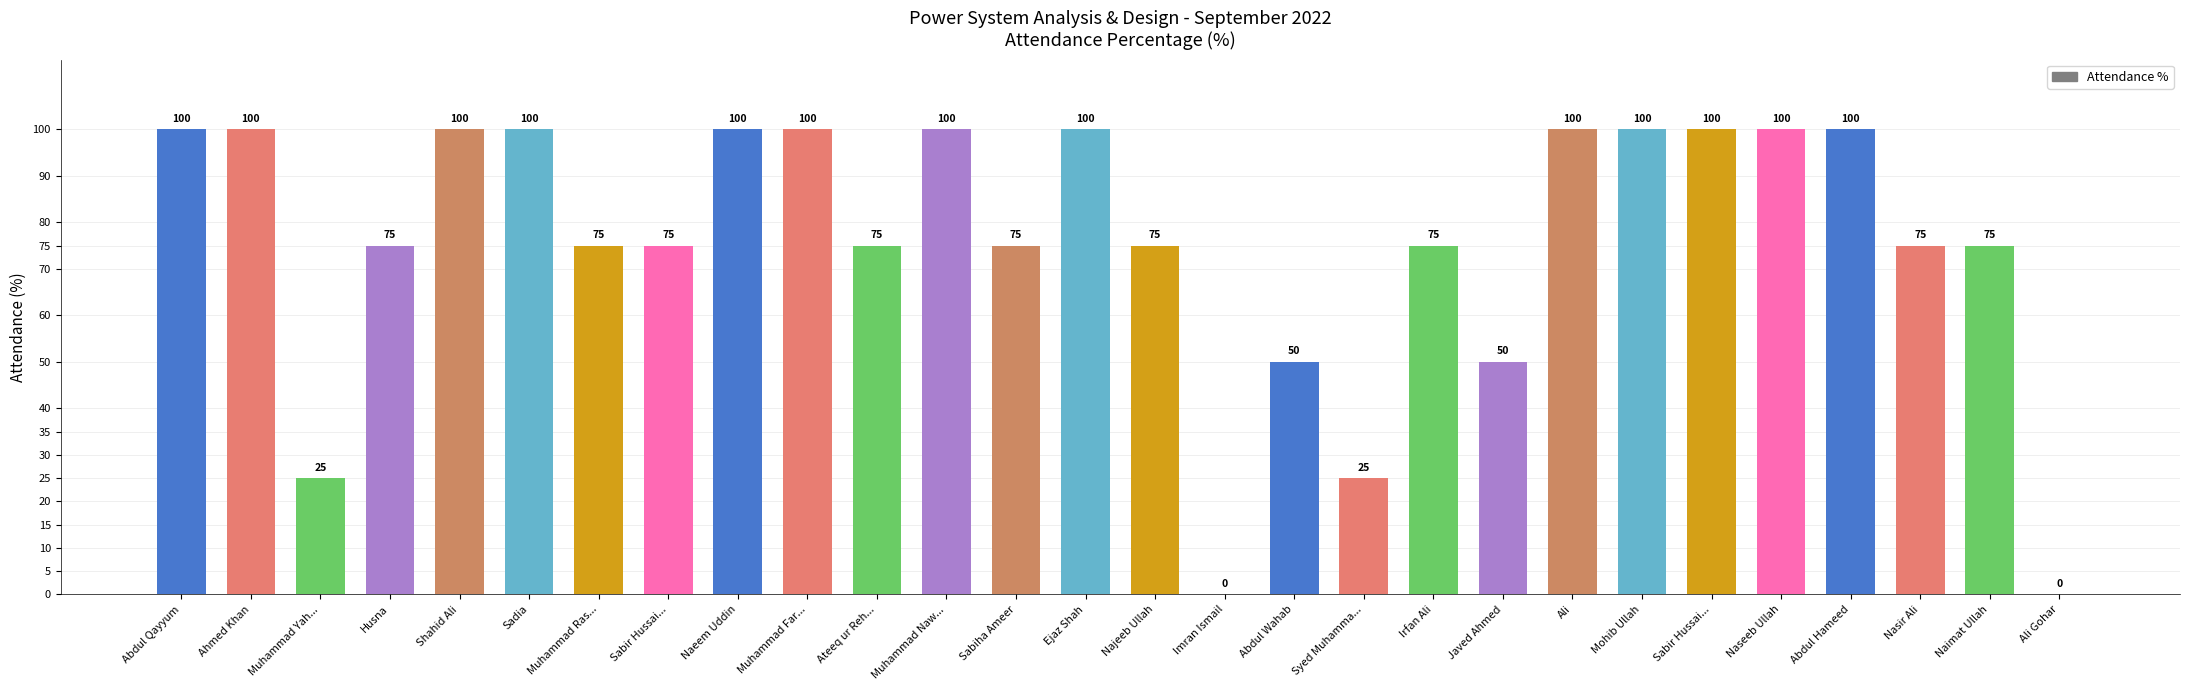

What is the value of the 1st bar from the left?

100